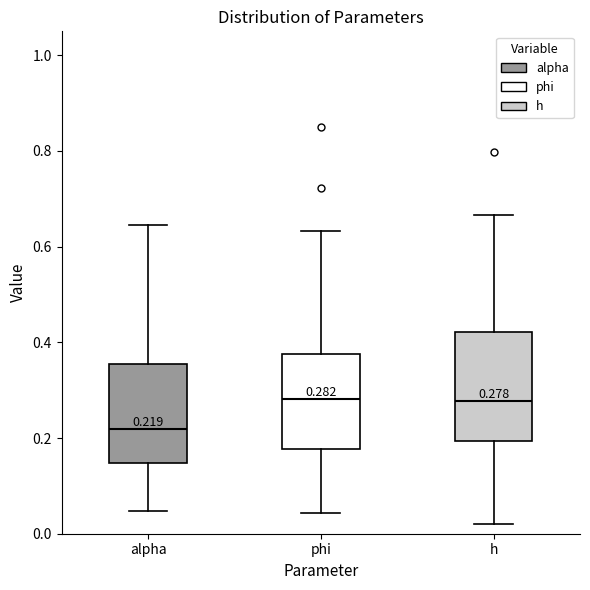

Which box's median line is the lowest?

alpha